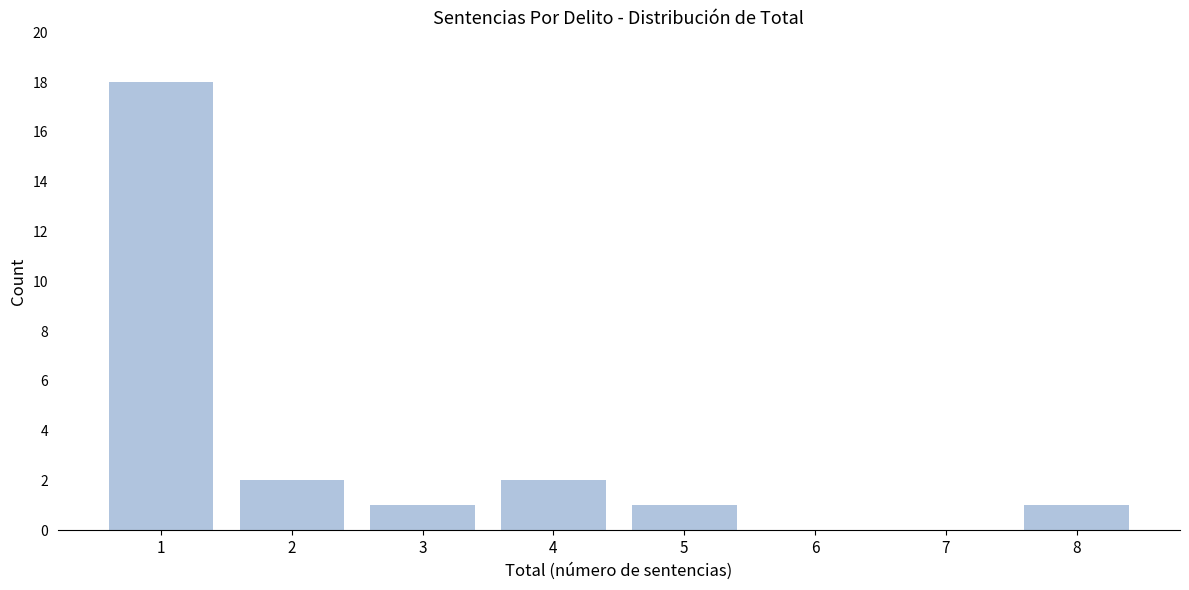

Reading right to left, list all the values displayed in this chart.

8=1	7=0	6=0	5=1	4=2	3=1	2=2	1=18